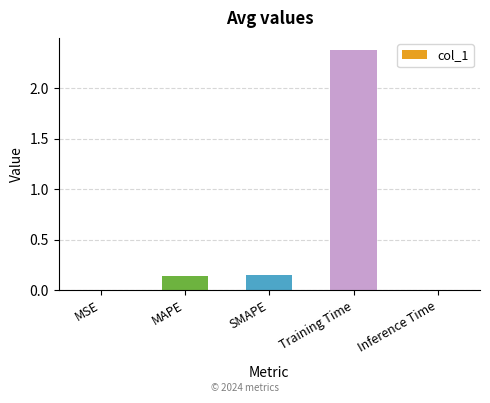

True or false: the data shows 4.1 at Training Time.

False